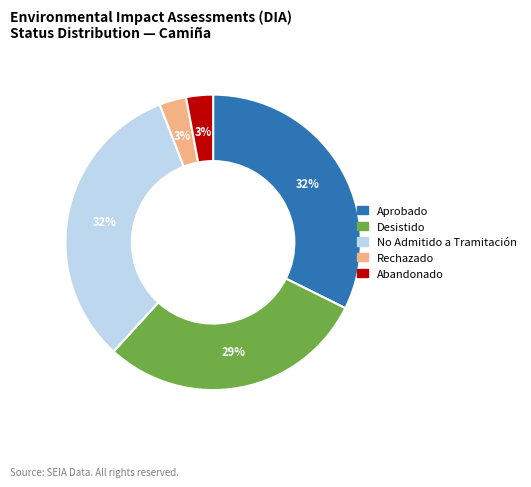

To the nearest percent, what is the average slice percentage?

20%